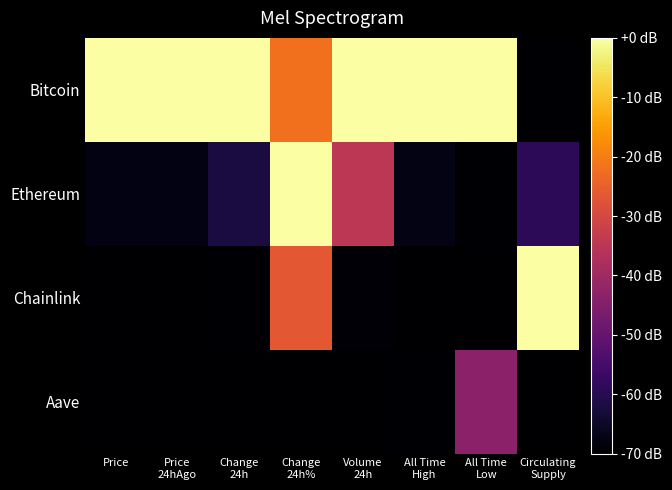

Reading left to right, transcribe all the data shown in this chart.

Bitcoin: Price=0.0	Price
24hAgo=0.0	Change
24h=0.0	Change
24h%=-21.9	Volume
24h=0.0	All Time
High=0.0	All Time
Low=0.0	Circulating
Supply=-69.5
Ethereum: Price=-67.5	Price
24hAgo=-67.6	Change
24h=-62.1	Change
24h%=0.0	Volume
24h=-34.8	All Time
High=-67.3	All Time
Low=-69.7	Circulating
Supply=-59.2
Chainlink: Price=-70.0	Price
24hAgo=-70.0	Change
24h=-69.5	Change
24h%=-26.4	Volume
24h=-69.4	All Time
High=-70.0	All Time
Low=-70.0	Circulating
Supply=0.0
Aave: Price=-69.9	Price
24hAgo=-69.9	Change
24h=-70.0	Change
24h%=-70.0	Volume
24h=-70.0	All Time
High=-69.7	All Time
Low=-43.2	Circulating
Supply=-70.0